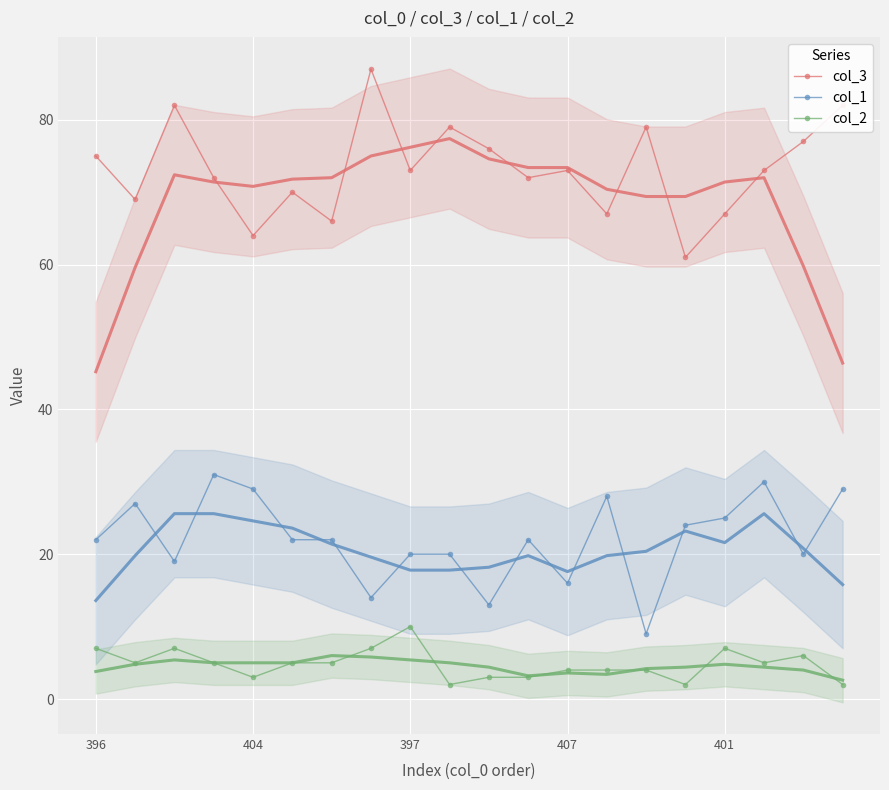

What is the maximum value for col_1?

31